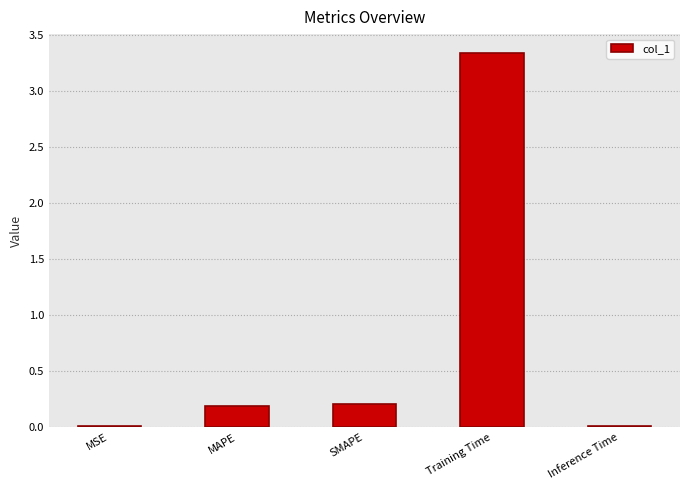

Are the bars grouped side by side (vs. stacked)?

No